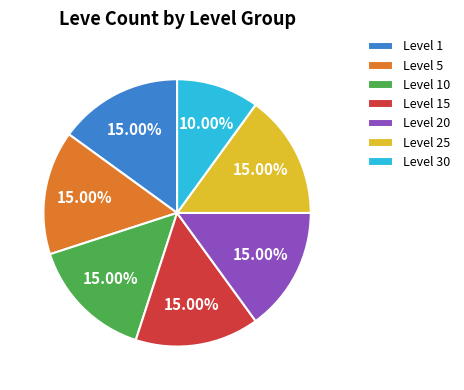

Between Level 30 and Level 25, which is larger?

Level 25